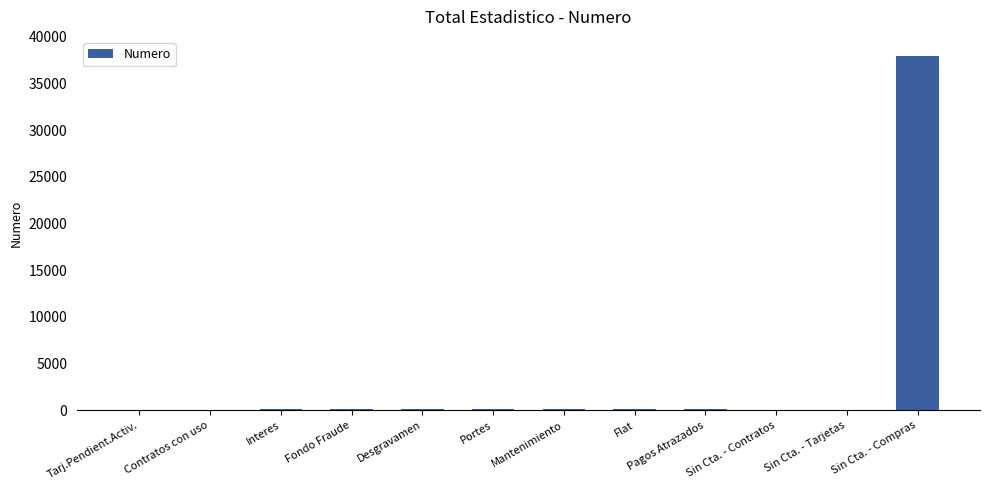

Approximately how many times larger is the value at Sin Cta. - Contratos compared to Interes?

0.3